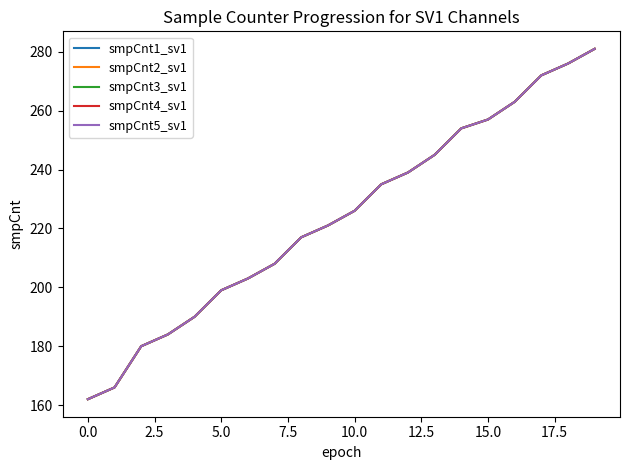

True or false: smpCnt4_sv1 has more than 2 points higher than both neighbors.

False